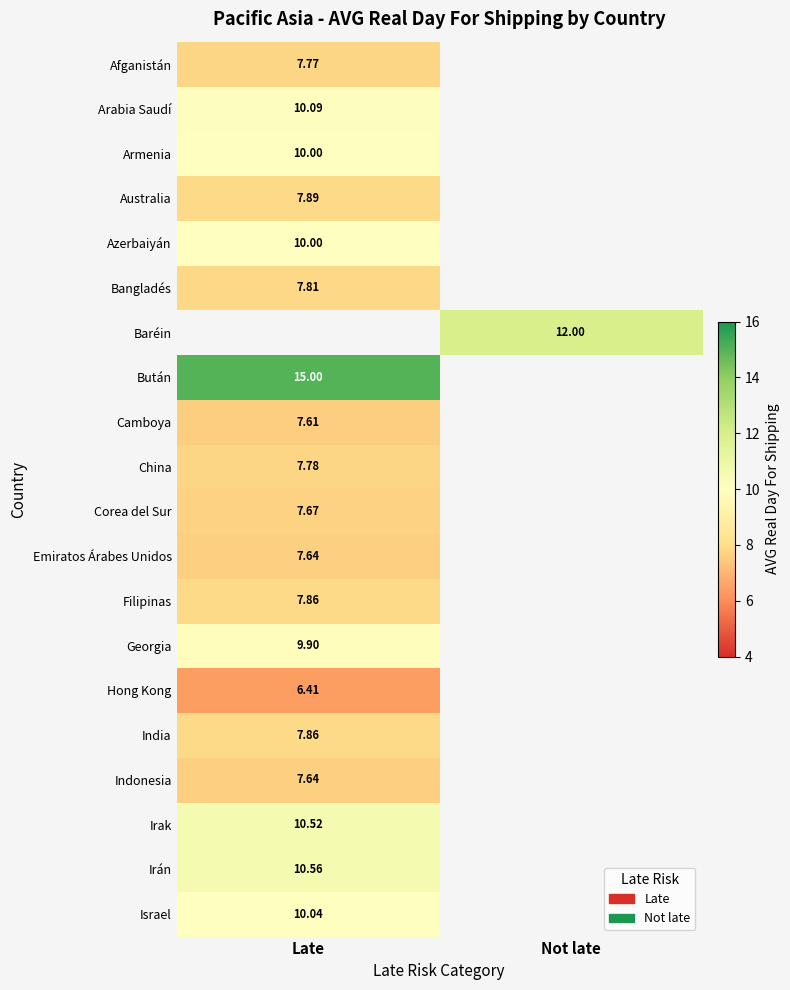

Is the value of Israel at Not late greater than the value of Afganistán at Not late?

No